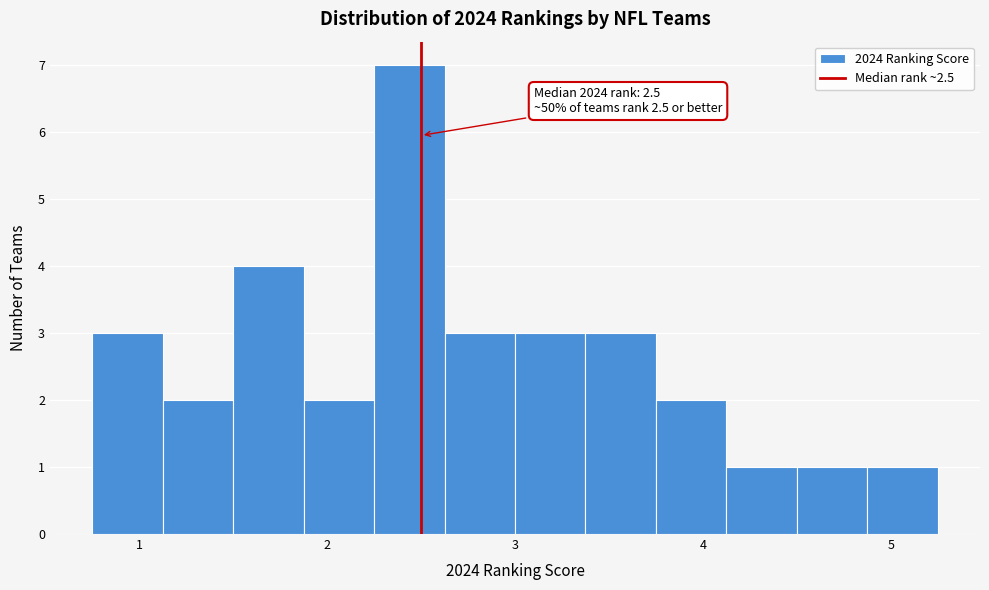

Read against the x-axis, roughly where is the centre of the tallest bar?

2.4